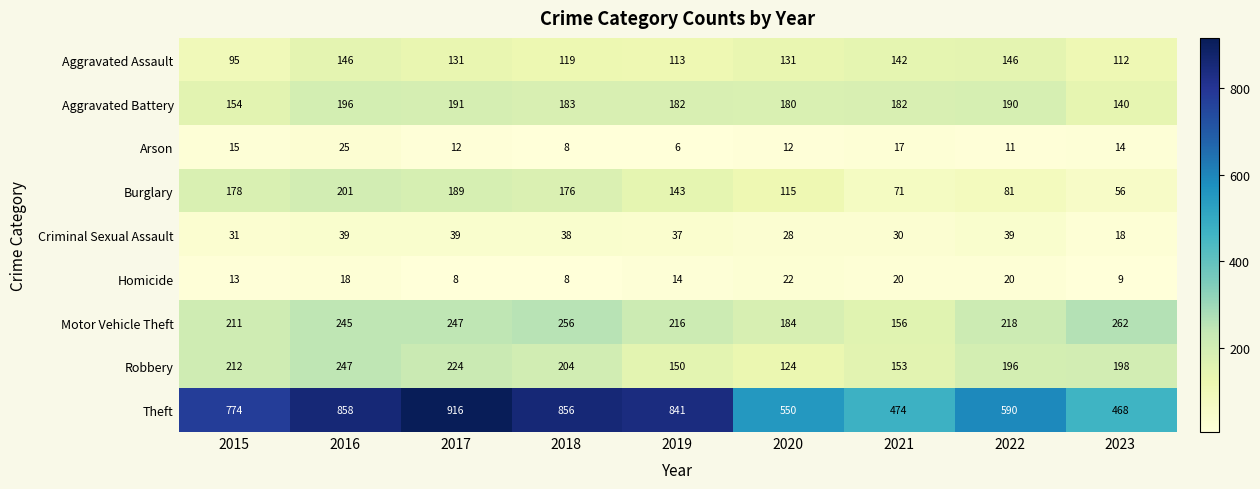

What is the average value of the Motor Vehicle Theft series?

222